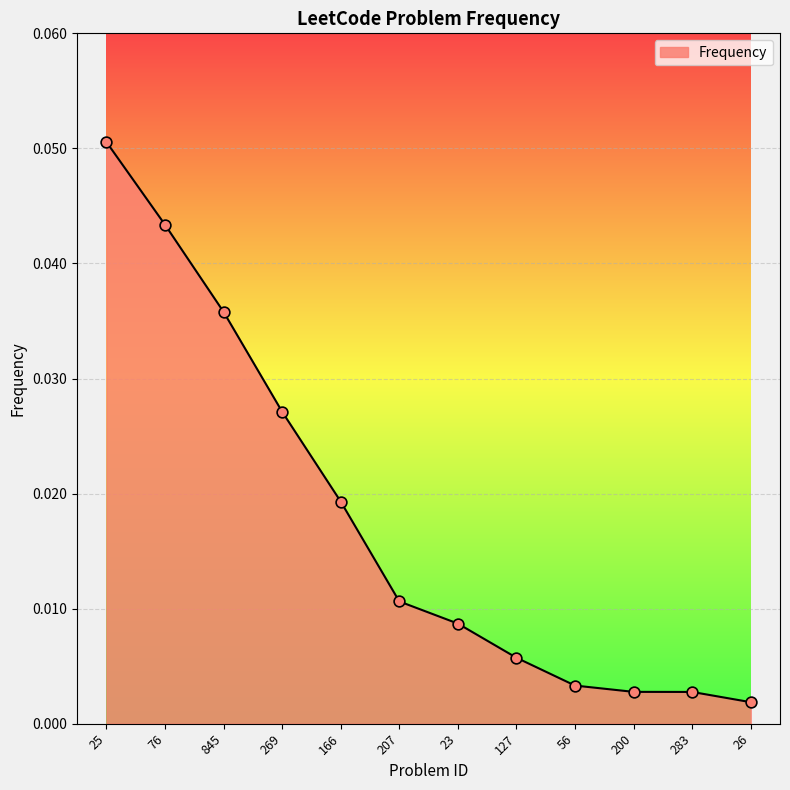

Which has a higher value, 76 or 207?

76